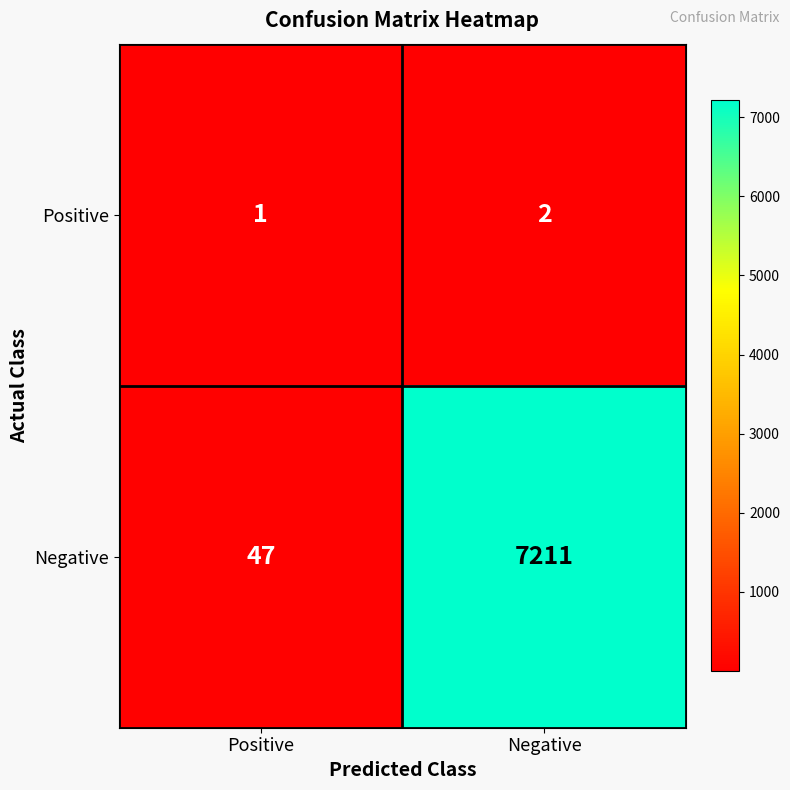

Which category has the lowest value across all series?

Positive